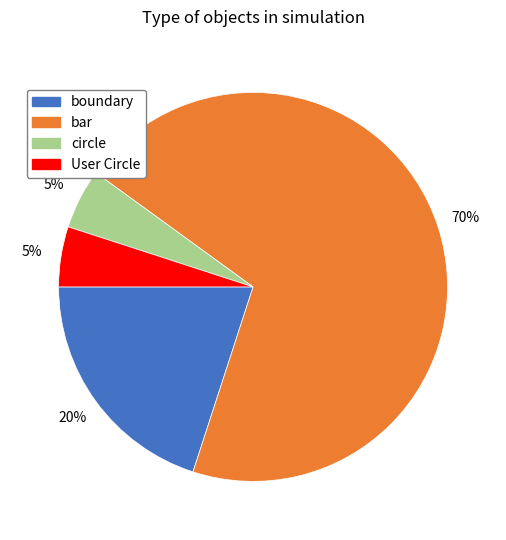

Is it true that User Circle is 11% of the pie?

False